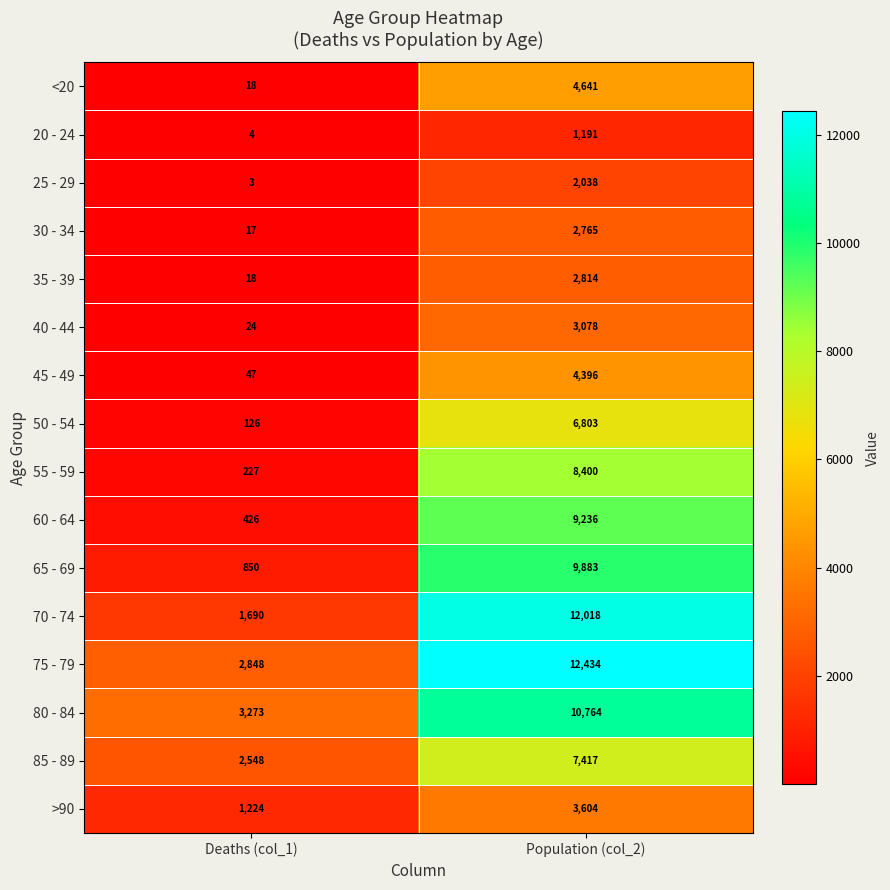

Which series changed the most between Deaths (col_1) and Population (col_2)?

70 - 74